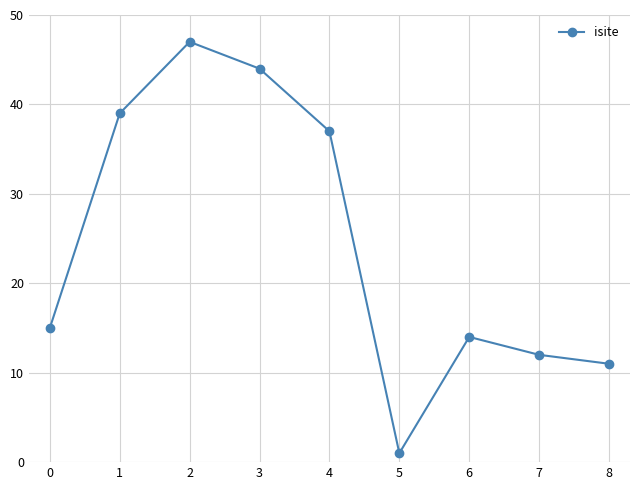

Reading right to left, extract all data points from this chart.

11	12	14	1	37	44	47	39	15